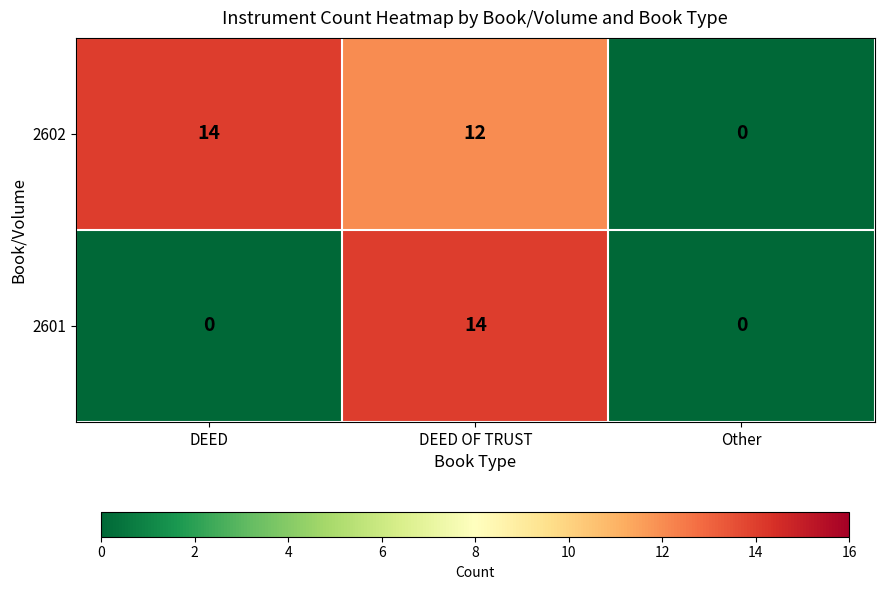

What is the maximum value for 2601?

14